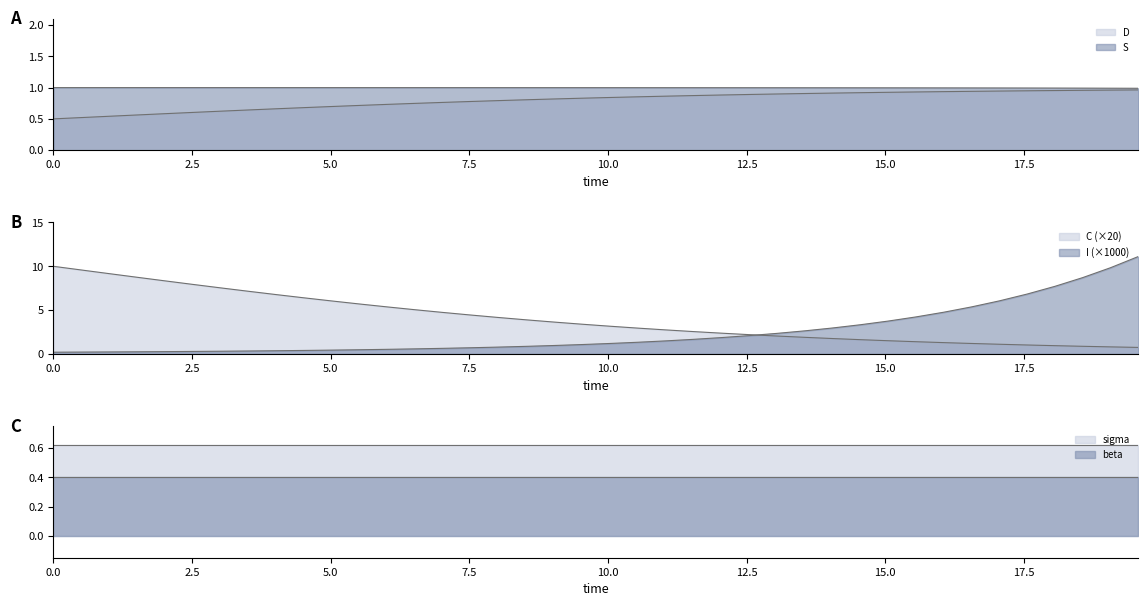

True or false: sigma and beta cross at least once.

False